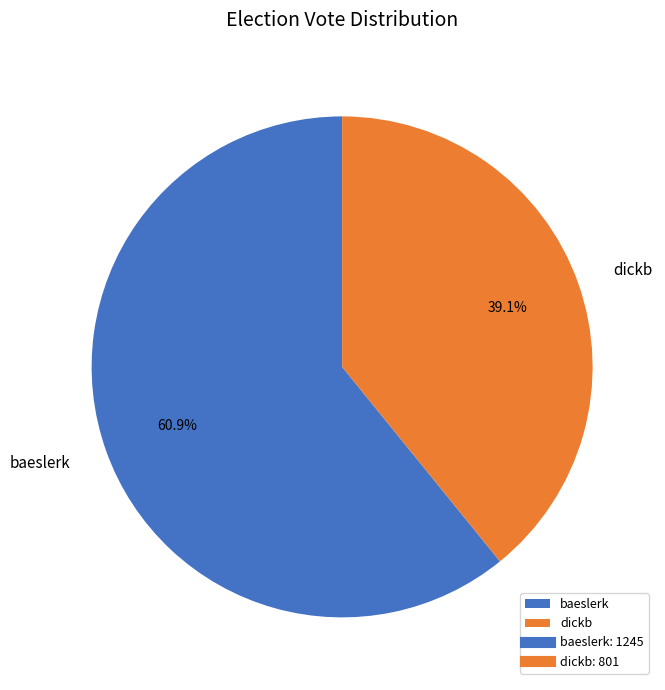

To the nearest percent, what is the difference between the dickb and baeslerk slice percentages?

22%